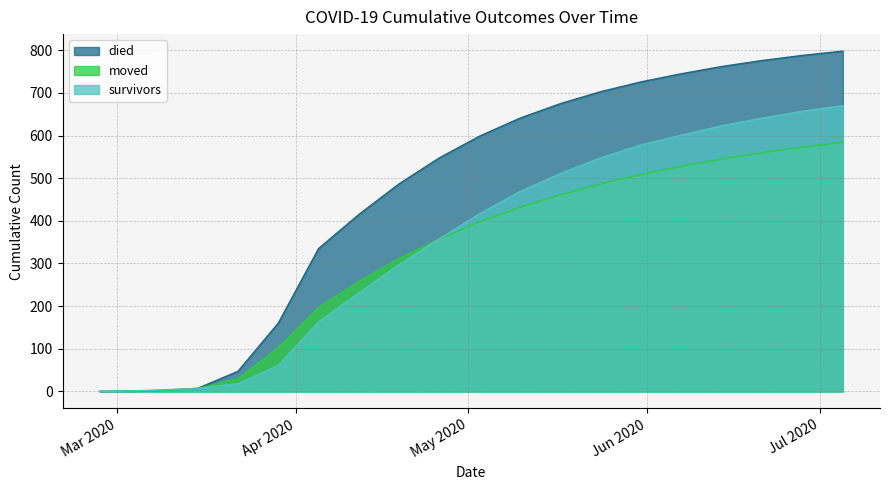

Rank the series by their maximum value, from highest to lowest.

died, survivors, moved